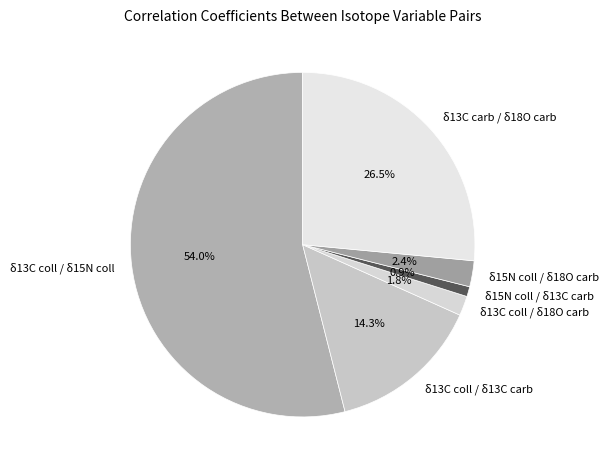

Between δ13C coll / δ15N coll and δ13C carb / δ18O carb, which is larger?

δ13C coll / δ15N coll